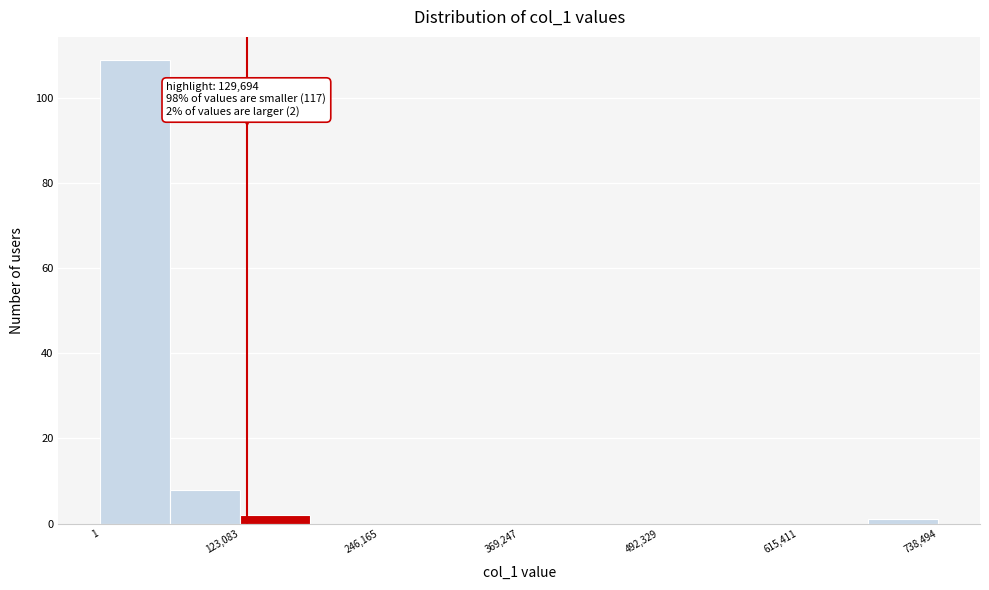

Read against the x-axis, roughly where is the centre of the tallest bar?

40000